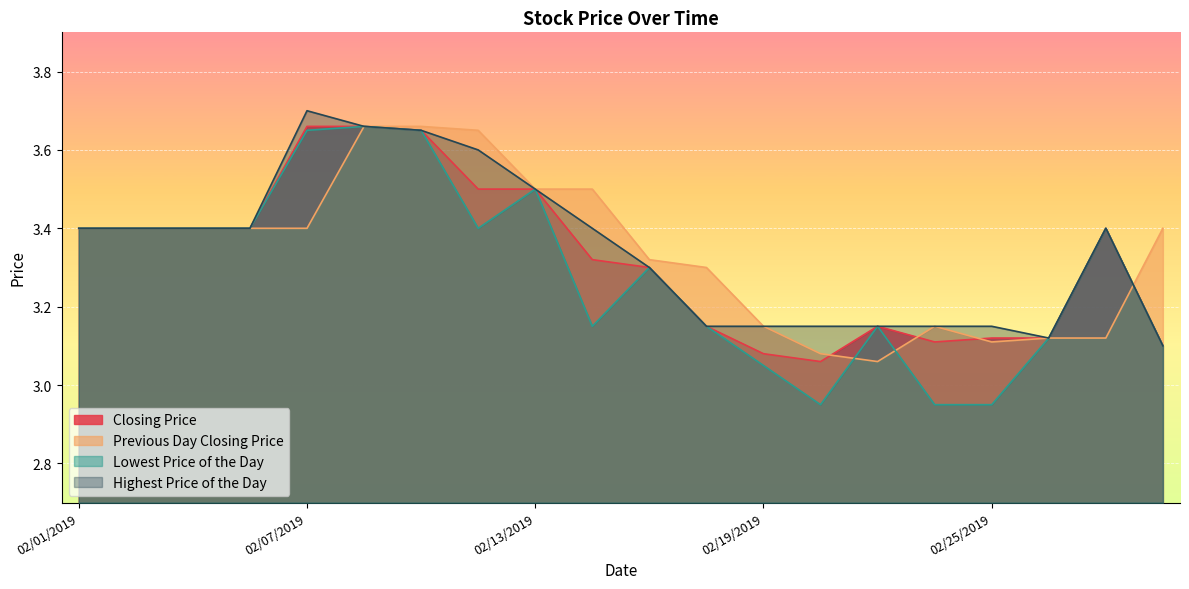

True or false: Closing Price and Highest Price of the Day intersect in this chart.

False